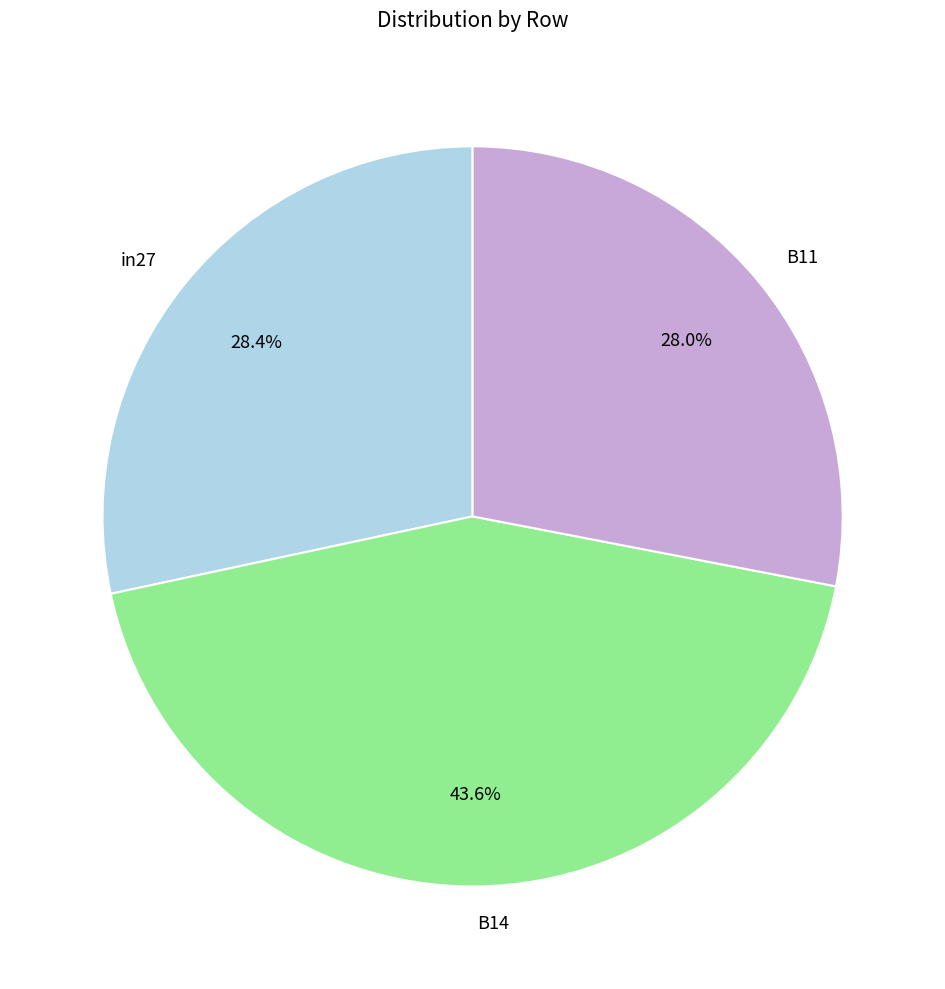

Between in27 and B14, which is larger?

B14